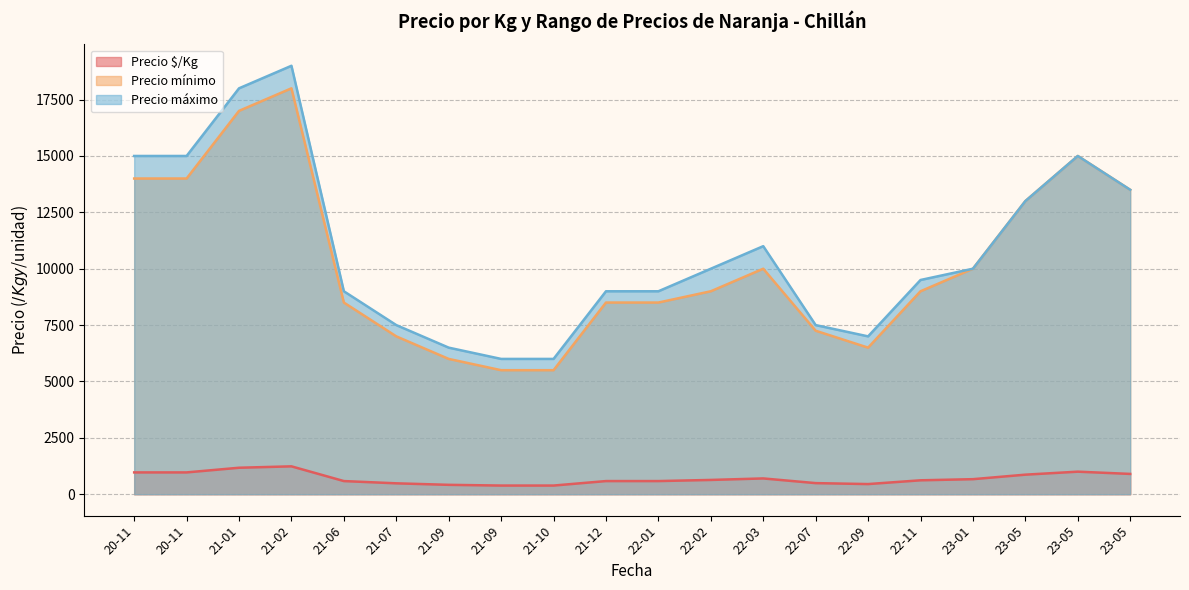

At which category is the sum across all series the highest?

21-02